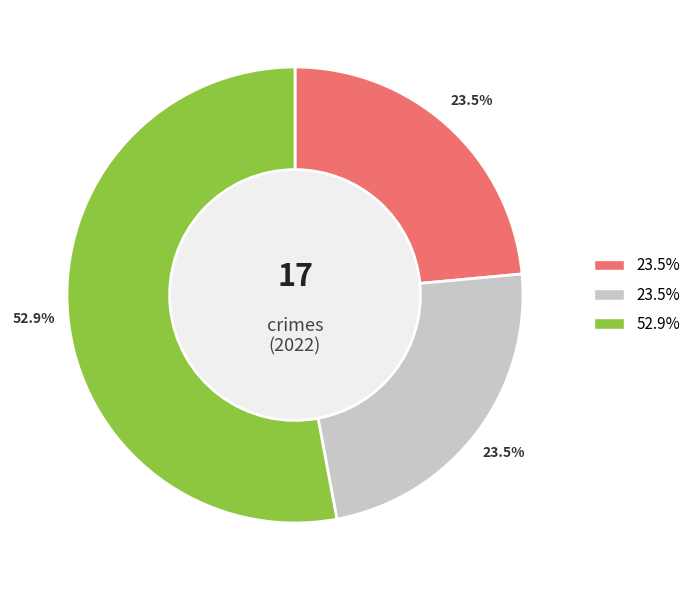

Is there a majority slice in this chart?

Yes